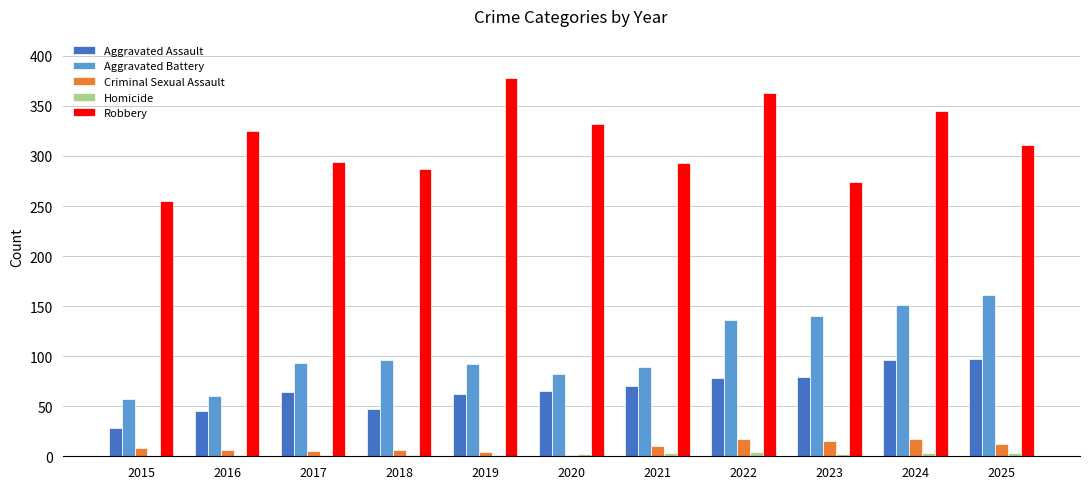

Which category has the highest value in the Aggravated Battery series?

2025